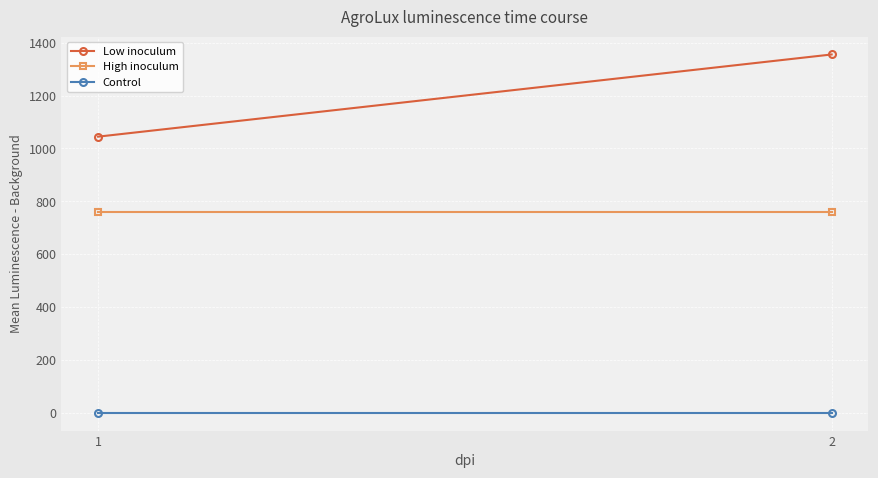

Which series has the largest total across all categories?

Low inoculum